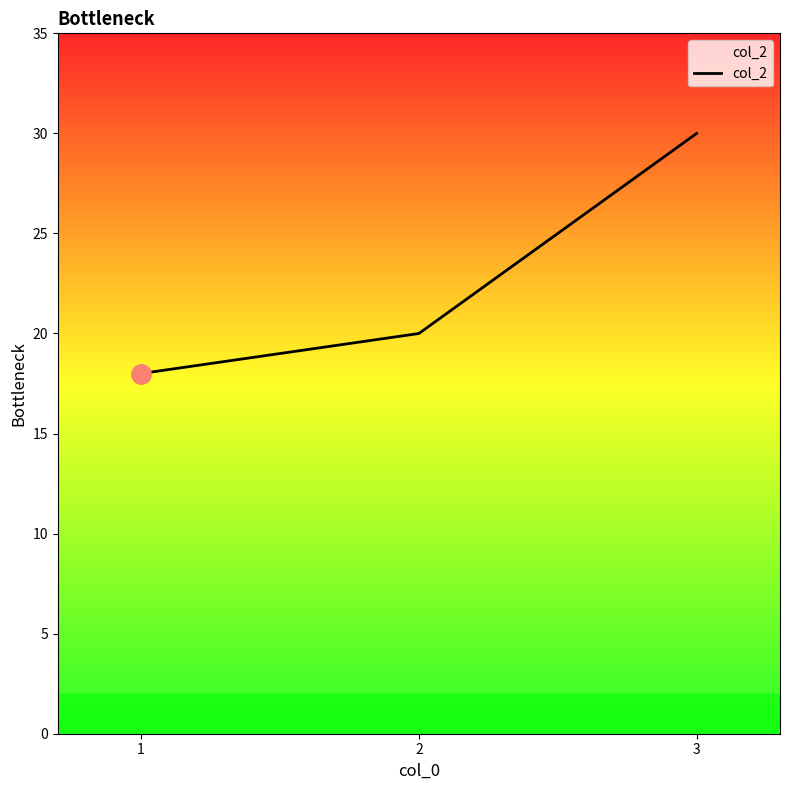

List the labels in order of value, largest first.

3, 2, 1